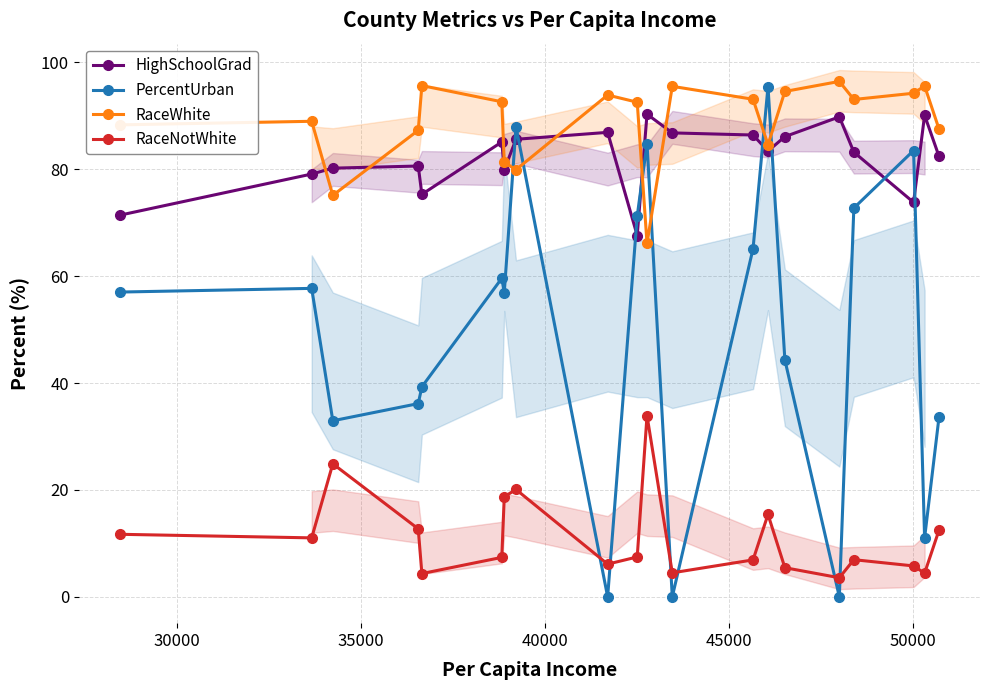

Which series has the largest range (max minus min)?

PercentUrban